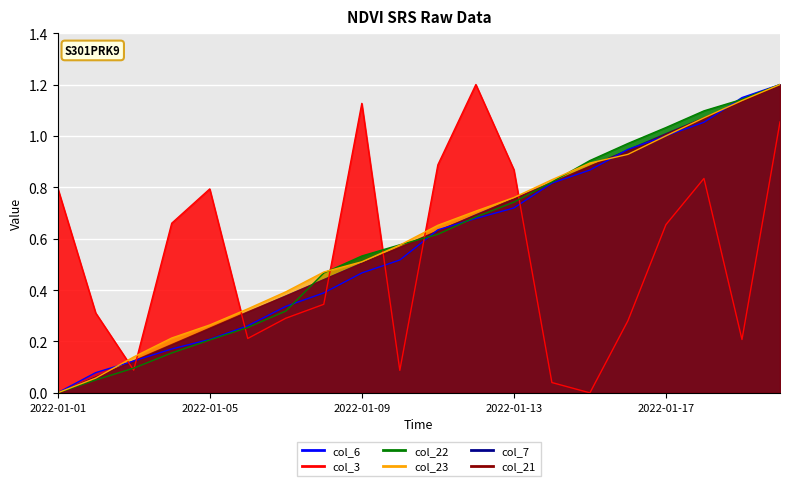

Which category has the highest value in the col_7 series?

2022-01-20